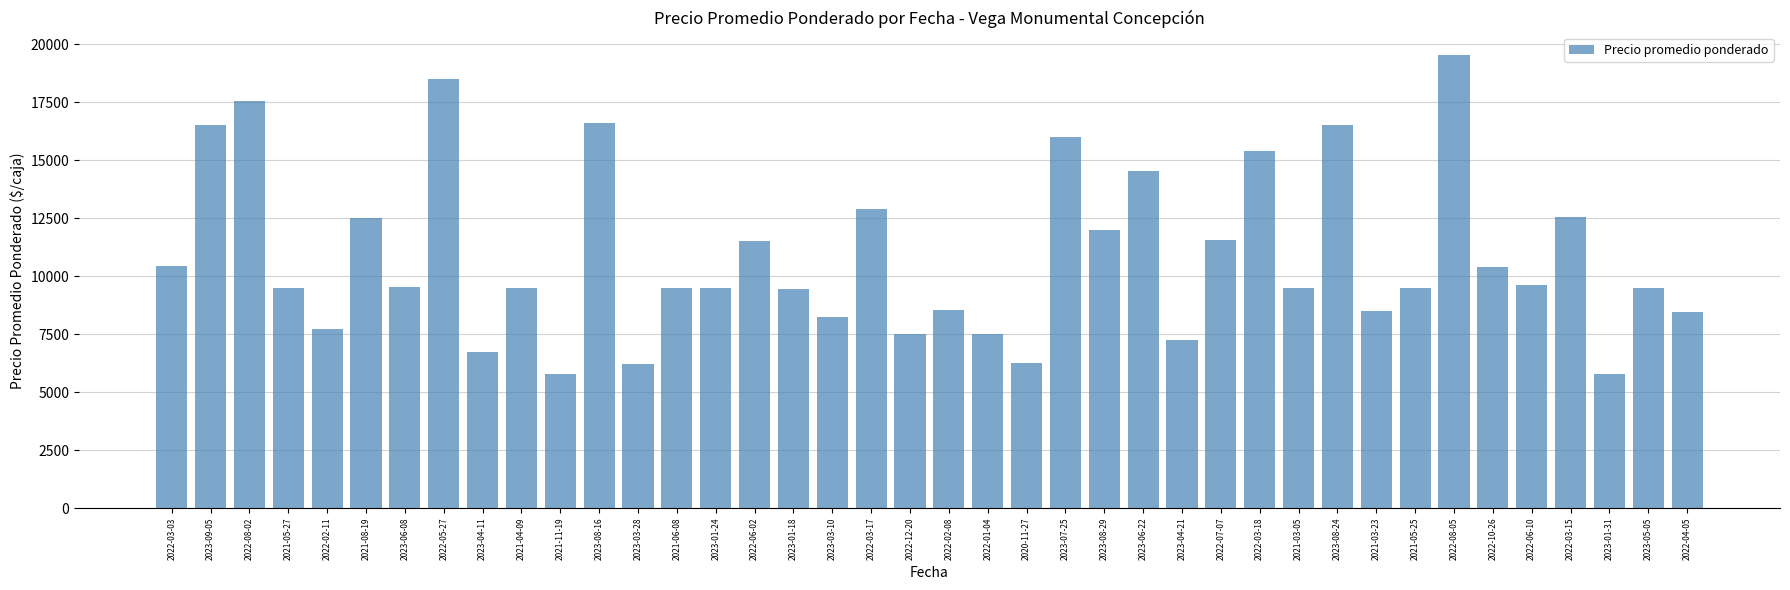

What is the greatest value displayed?

19529